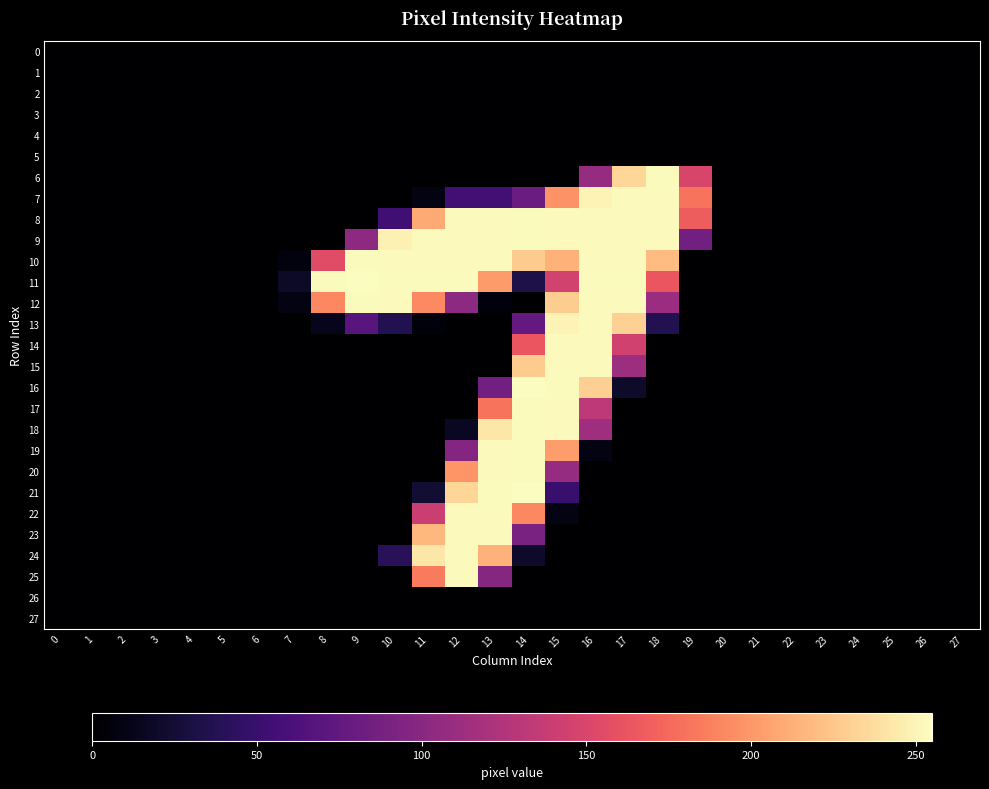

Reading left to right, what are all the values shown in this chart?

0: 0=0	1=0	2=0	3=0	4=0	5=0	6=0	7=0	8=0	9=0	10=0	11=0	12=0	13=0	14=0	15=0	16=0	17=0	18=0	19=0	20=0	21=0	22=0	23=0	24=0	25=0	26=0	27=0
1: 0=0	1=0	2=0	3=0	4=0	5=0	6=0	7=0	8=0	9=0	10=0	11=0	12=0	13=0	14=0	15=0	16=0	17=0	18=0	19=0	20=0	21=0	22=0	23=0	24=0	25=0	26=0	27=0
2: 0=0	1=0	2=0	3=0	4=0	5=0	6=0	7=0	8=0	9=0	10=0	11=0	12=0	13=0	14=0	15=0	16=0	17=0	18=0	19=0	20=0	21=0	22=0	23=0	24=0	25=0	26=0	27=0
3: 0=0	1=0	2=0	3=0	4=0	5=0	6=0	7=0	8=0	9=0	10=0	11=0	12=0	13=0	14=0	15=0	16=0	17=0	18=0	19=0	20=0	21=0	22=0	23=0	24=0	25=0	26=0	27=0
4: 0=0	1=0	2=0	3=0	4=0	5=0	6=0	7=0	8=0	9=0	10=0	11=0	12=0	13=0	14=0	15=0	16=0	17=0	18=0	19=0	20=0	21=0	22=0	23=0	24=0	25=0	26=0	27=0
5: 0=0	1=0	2=0	3=0	4=0	5=0	6=0	7=0	8=0	9=0	10=0	11=0	12=0	13=0	14=0	15=0	16=0	17=0	18=0	19=0	20=0	21=0	22=0	23=0	24=0	25=0	26=0	27=0
6: 0=0	1=0	2=0	3=0	4=0	5=0	6=0	7=0	8=0	9=0	10=0	11=0	12=0	13=0	14=0	15=0	16=108	17=234	18=254	19=149	20=0	21=0	22=0	23=0	24=0	25=0	26=0	27=0
7: 0=0	1=0	2=0	3=0	4=0	5=0	6=0	7=0	8=0	9=0	10=0	11=8	12=55	13=55	14=81	15=197	16=250	17=253	18=253	19=181	20=0	21=0	22=0	23=0	24=0	25=0	26=0	27=0
8: 0=0	1=0	2=0	3=0	4=0	5=0	6=0	7=0	8=0	9=0	10=54	11=210	12=253	13=253	14=254	15=253	16=253	17=253	18=253	19=168	20=0	21=0	22=0	23=0	24=0	25=0	26=0	27=0
9: 0=0	1=0	2=0	3=0	4=0	5=0	6=0	7=0	8=0	9=103	10=249	11=253	12=253	13=253	14=254	15=253	16=253	17=253	18=253	19=85	20=0	21=0	22=0	23=0	24=0	25=0	26=0	27=0
10: 0=0	1=0	2=0	3=0	4=0	5=0	6=0	7=7	8=155	9=254	10=253	11=253	12=253	13=253	14=228	15=214	16=253	17=253	18=220	19=0	20=0	21=0	22=0	23=0	24=0	25=0	26=0	27=0
11: 0=0	1=0	2=0	3=0	4=0	5=0	6=0	7=19	8=254	9=255	10=254	11=254	12=254	13=202	14=33	15=145	16=254	17=254	18=163	19=0	20=0	21=0	22=0	23=0	24=0	25=0	26=0	27=0
12: 0=0	1=0	2=0	3=0	4=0	5=0	6=0	7=8	8=192	9=254	10=253	11=193	12=102	13=5	14=0	15=229	16=253	17=253	18=111	19=0	20=0	21=0	22=0	23=0	24=0	25=0	26=0	27=0
13: 0=0	1=0	2=0	3=0	4=0	5=0	6=0	7=0	8=13	9=69	10=36	11=5	12=0	13=0	14=76	15=250	16=253	17=231	18=36	19=0	20=0	21=0	22=0	23=0	24=0	25=0	26=0	27=0
14: 0=0	1=0	2=0	3=0	4=0	5=0	6=0	7=0	8=0	9=0	10=0	11=0	12=0	13=0	14=163	15=253	16=253	17=144	18=0	19=0	20=0	21=0	22=0	23=0	24=0	25=0	26=0	27=0
15: 0=0	1=0	2=0	3=0	4=0	5=0	6=0	7=0	8=0	9=0	10=0	11=0	12=0	13=0	14=228	15=253	16=253	17=112	18=0	19=0	20=0	21=0	22=0	23=0	24=0	25=0	26=0	27=0
16: 0=0	1=0	2=0	3=0	4=0	5=0	6=0	7=0	8=0	9=0	10=0	11=0	12=0	13=85	14=255	15=254	16=230	17=20	18=0	19=0	20=0	21=0	22=0	23=0	24=0	25=0	26=0	27=0
17: 0=0	1=0	2=0	3=0	4=0	5=0	6=0	7=0	8=0	9=0	10=0	11=0	12=0	13=181	14=254	15=253	16=132	17=0	18=0	19=0	20=0	21=0	22=0	23=0	24=0	25=0	26=0	27=0
18: 0=0	1=0	2=0	3=0	4=0	5=0	6=0	7=0	8=0	9=0	10=0	11=0	12=16	13=243	14=254	15=253	16=114	17=0	18=0	19=0	20=0	21=0	22=0	23=0	24=0	25=0	26=0	27=0
19: 0=0	1=0	2=0	3=0	4=0	5=0	6=0	7=0	8=0	9=0	10=0	11=0	12=97	13=253	14=254	15=203	16=8	17=0	18=0	19=0	20=0	21=0	22=0	23=0	24=0	25=0	26=0	27=0
20: 0=0	1=0	2=0	3=0	4=0	5=0	6=0	7=0	8=0	9=0	10=0	11=0	12=199	13=253	14=254	15=108	16=0	17=0	18=0	19=0	20=0	21=0	22=0	23=0	24=0	25=0	26=0	27=0
21: 0=0	1=0	2=0	3=0	4=0	5=0	6=0	7=0	8=0	9=0	10=0	11=24	12=234	13=254	14=255	15=50	16=0	17=0	18=0	19=0	20=0	21=0	22=0	23=0	24=0	25=0	26=0	27=0
22: 0=0	1=0	2=0	3=0	4=0	5=0	6=0	7=0	8=0	9=0	10=0	11=140	12=253	13=253	14=192	15=8	16=0	17=0	18=0	19=0	20=0	21=0	22=0	23=0	24=0	25=0	26=0	27=0
23: 0=0	1=0	2=0	3=0	4=0	5=0	6=0	7=0	8=0	9=0	10=0	11=217	12=253	13=253	14=91	15=0	16=0	17=0	18=0	19=0	20=0	21=0	22=0	23=0	24=0	25=0	26=0	27=0
24: 0=0	1=0	2=0	3=0	4=0	5=0	6=0	7=0	8=0	9=0	10=40	11=243	12=253	13=214	14=20	15=0	16=0	17=0	18=0	19=0	20=0	21=0	22=0	23=0	24=0	25=0	26=0	27=0
25: 0=0	1=0	2=0	3=0	4=0	5=0	6=0	7=0	8=0	9=0	10=0	11=185	12=253	13=98	14=0	15=0	16=0	17=0	18=0	19=0	20=0	21=0	22=0	23=0	24=0	25=0	26=0	27=0
26: 0=0	1=0	2=0	3=0	4=0	5=0	6=0	7=0	8=0	9=0	10=0	11=0	12=0	13=0	14=0	15=0	16=0	17=0	18=0	19=0	20=0	21=0	22=0	23=0	24=0	25=0	26=0	27=0
27: 0=0	1=0	2=0	3=0	4=0	5=0	6=0	7=0	8=0	9=0	10=0	11=0	12=0	13=0	14=0	15=0	16=0	17=0	18=0	19=0	20=0	21=0	22=0	23=0	24=0	25=0	26=0	27=0